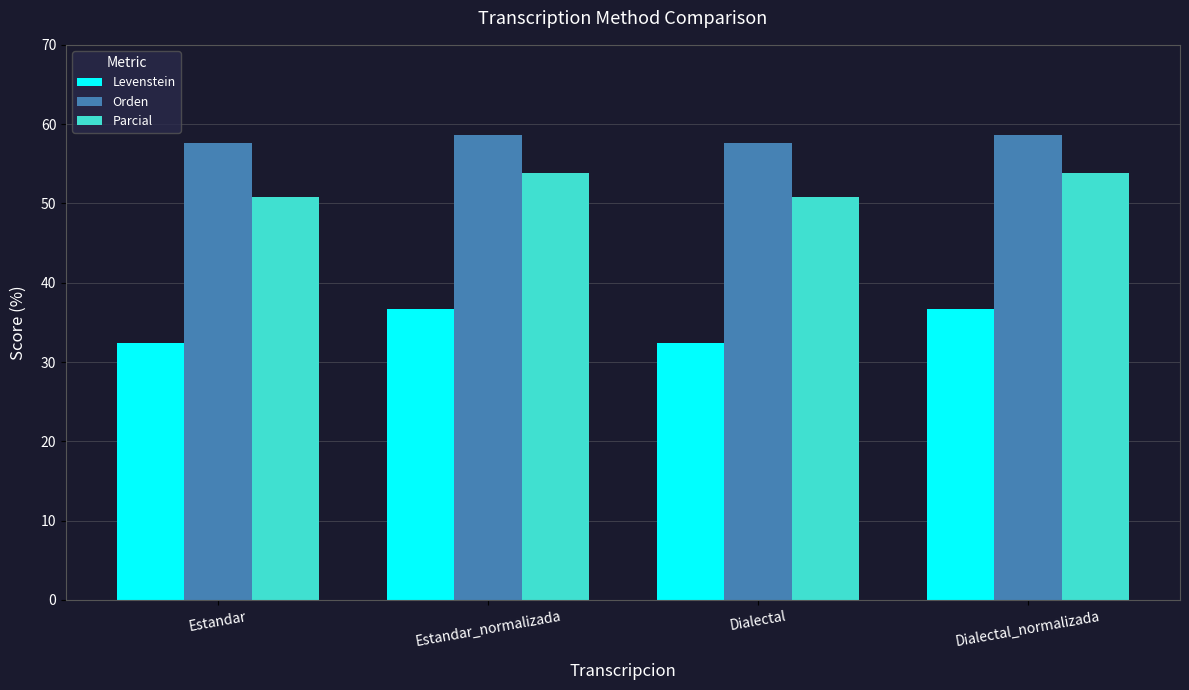

How many data points in Levenstein are less than 36?

2